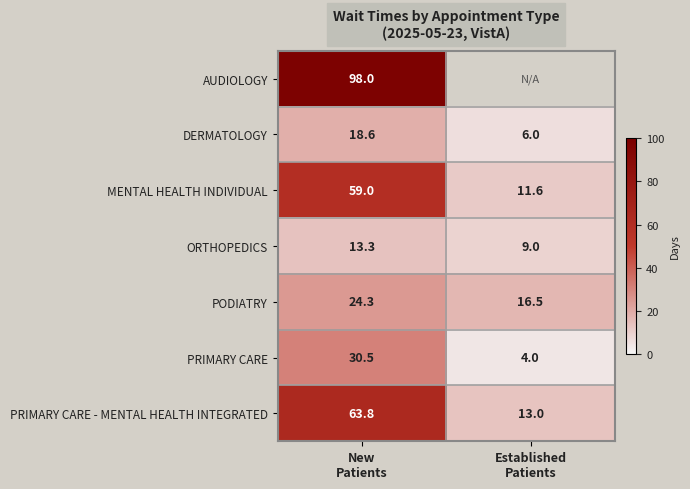

At which category is the sum across all series the highest?

New
Patients